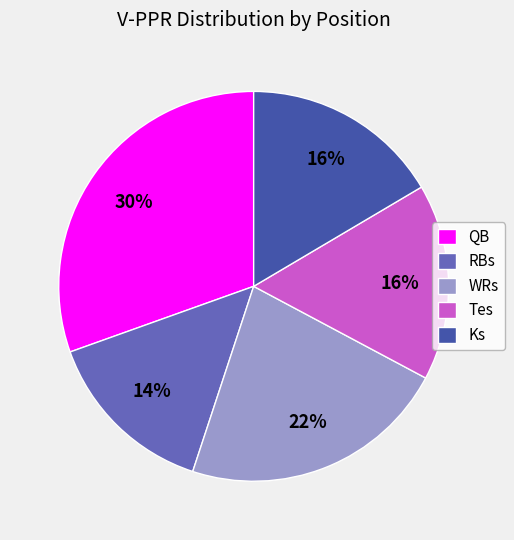

Is there a majority slice in this chart?

No